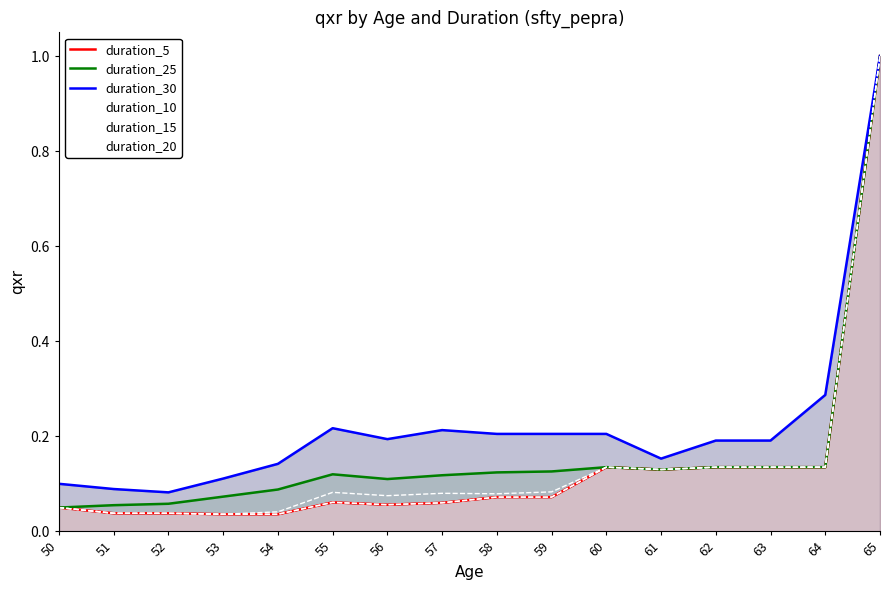

What is the difference between the maximum and minimum values in the duration_20 series?

1.0